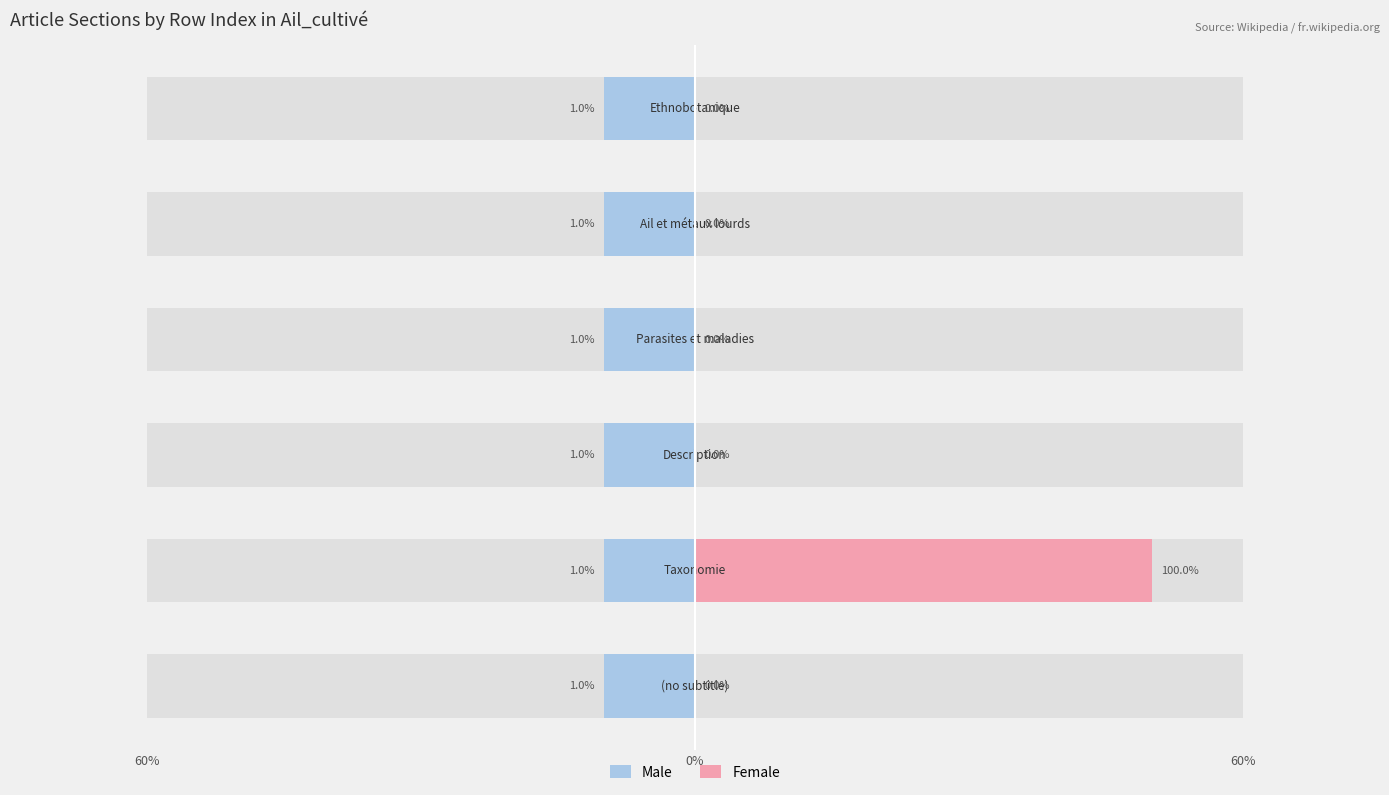

How many bars are there in each group?

2